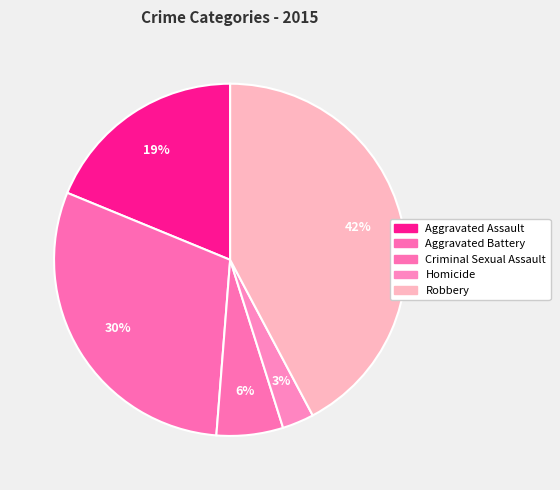

Is it true that Aggravated Battery is 30% of the pie?

True